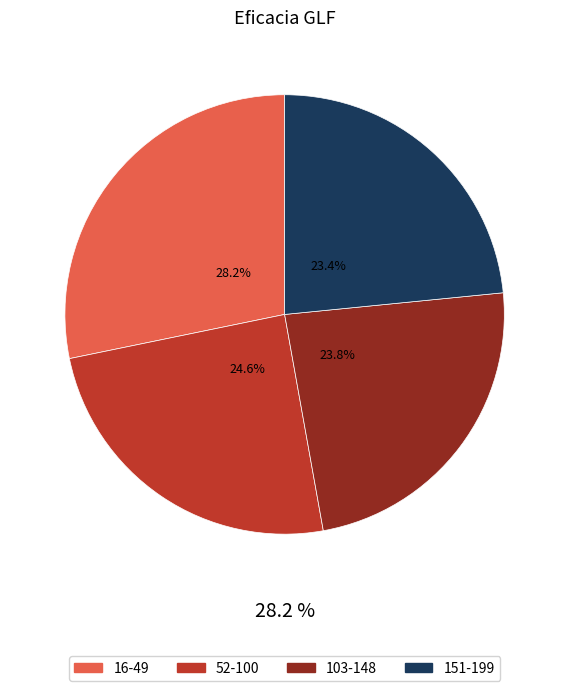

The 151-199 slice represents 16% of the pie. True or false?

False